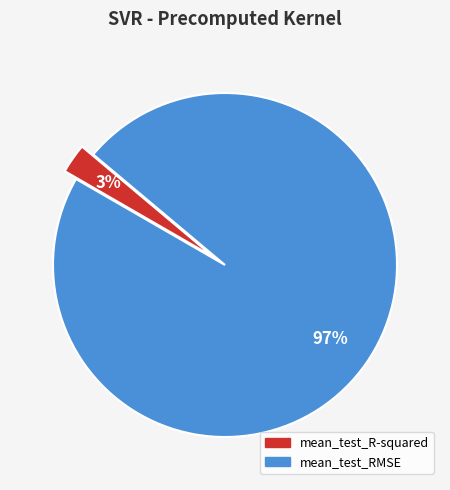

Which slice represents more than half of the pie?

mean_test_RMSE